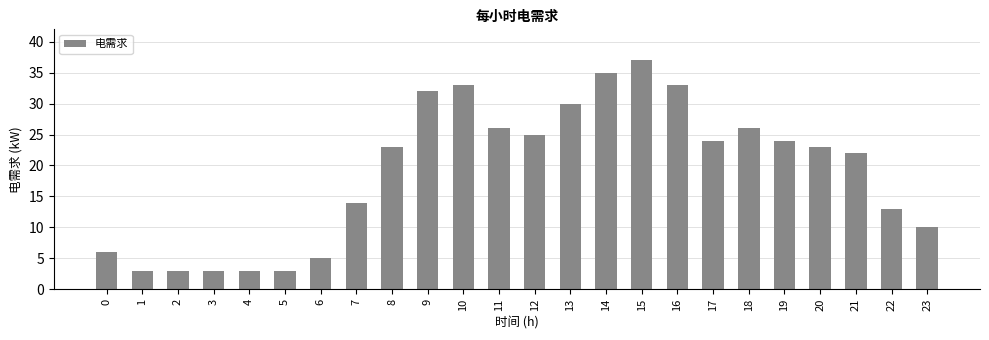

What is the change in value from 14 to 17?

-11